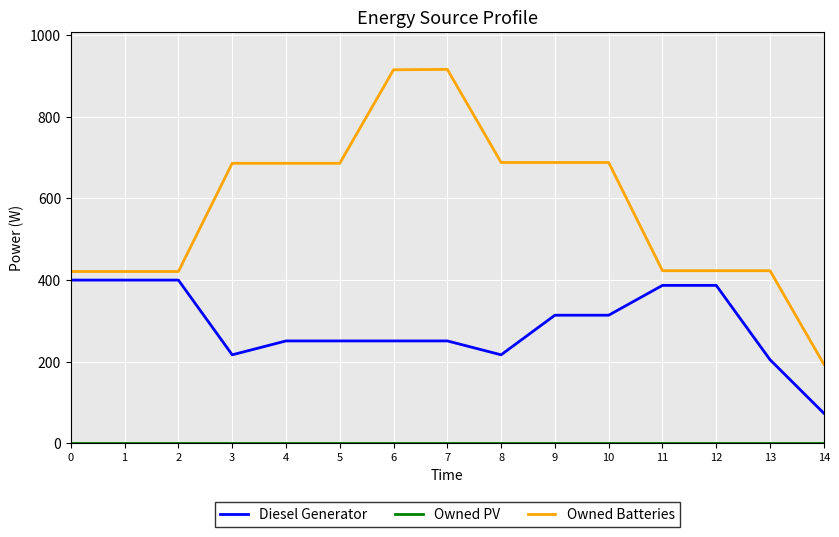

Which series has the widest spread of values?

Owned Batteries